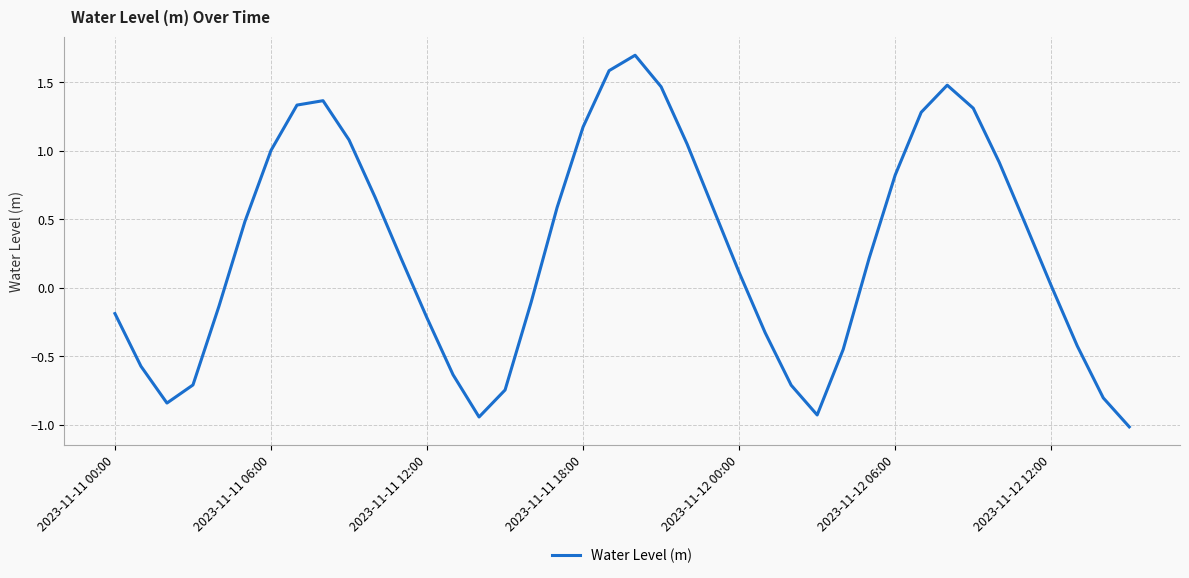

What is the difference between the maximum and minimum values?

2.7